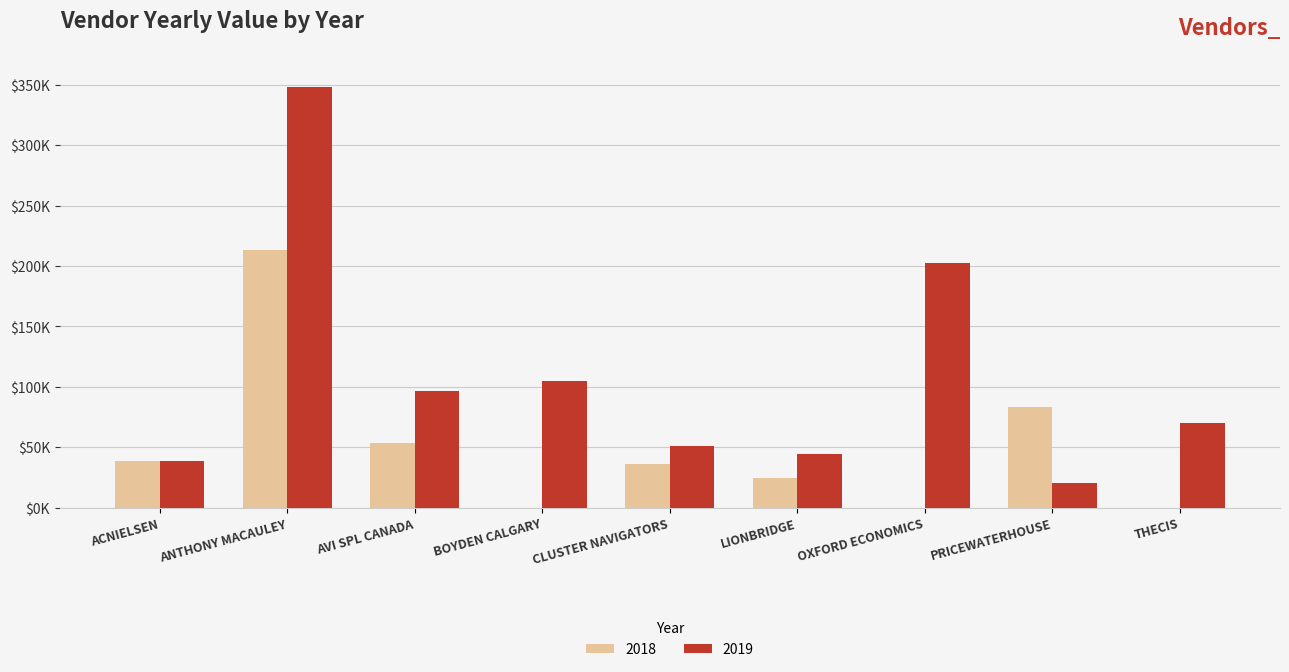

Reading left to right, transcribe all the data shown in this chart.

2018: 38863.5	212884.1	53699.5	0.0	36110.0	24860.0	0.0	83271.3	0.0
2019: 38863.5	347833.0	96370.0	105000.0	51016.9	44635.0	202805.4	20653.5	69931.1